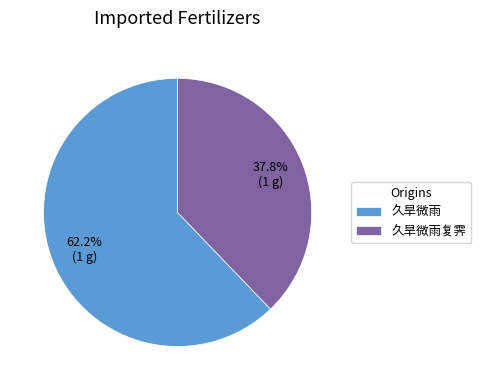

What is the majority slice?

久旱微雨